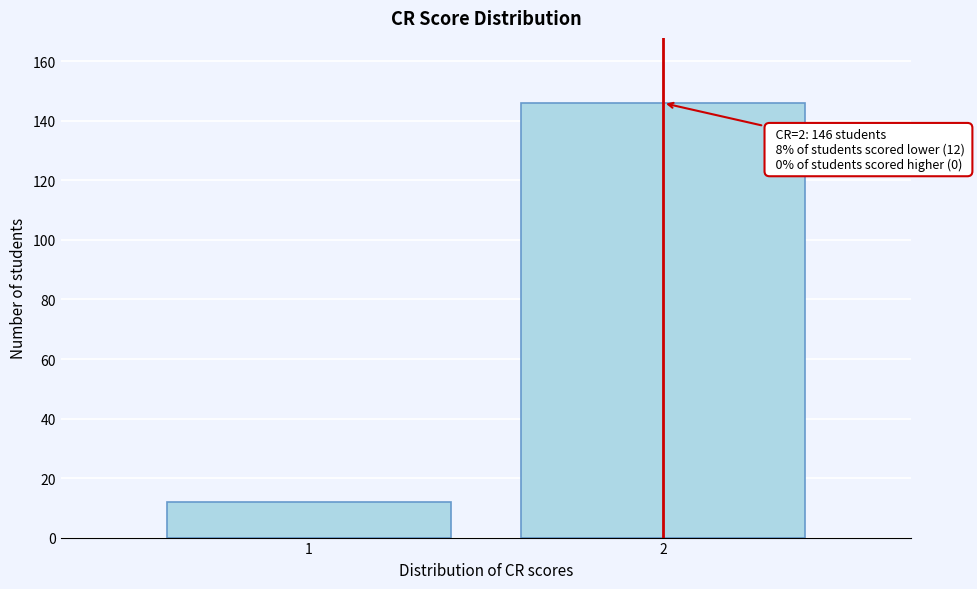

Reading right to left, extract all data points from this chart.

146	12